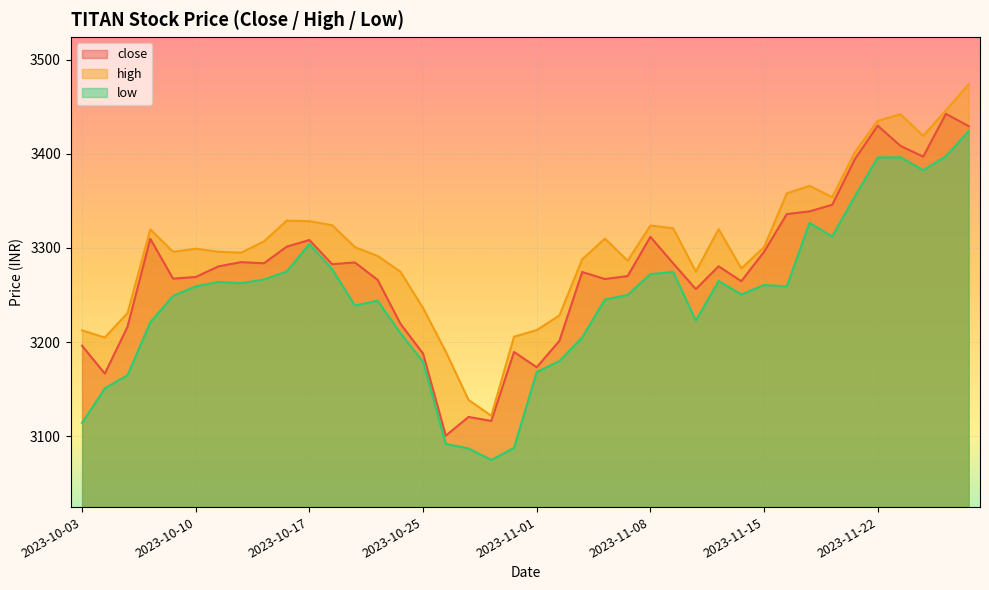

Which series has the largest range (max minus min)?

high